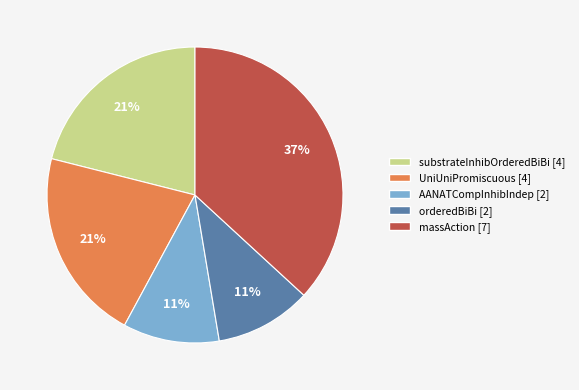

Count the number of slices in the pie.

5